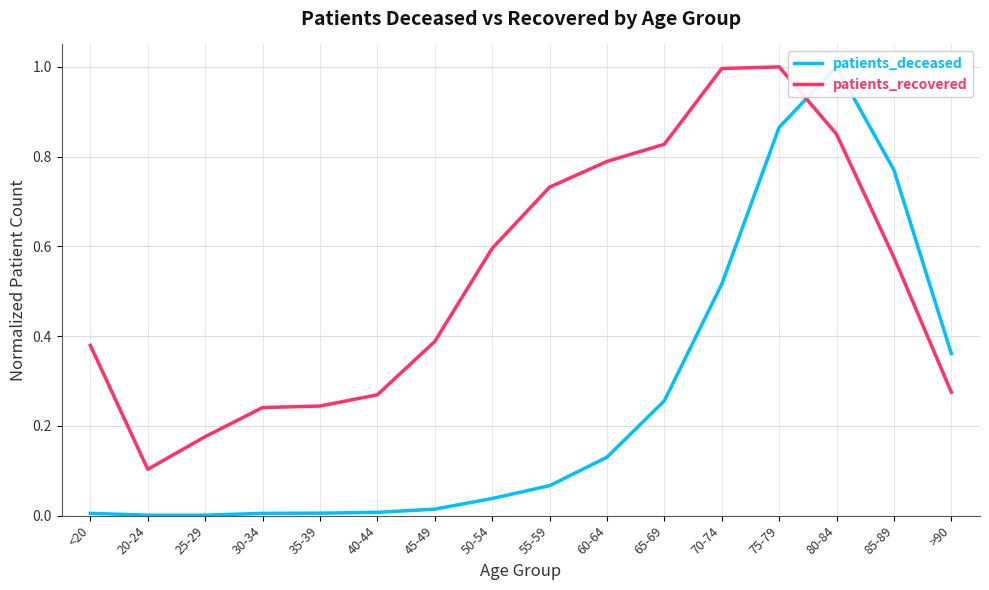

Reading right to left, what are all the values shown in this chart?

patients_deceased: 0.4	0.8	1.0	0.9	0.5	0.3	0.1	0.1	0.0	0.0	0.0	0.0	0.0	0.0	0.0	0.0
patients_recovered: 0.3	0.6	0.9	1.0	1.0	0.8	0.8	0.7	0.6	0.4	0.3	0.2	0.2	0.2	0.1	0.4